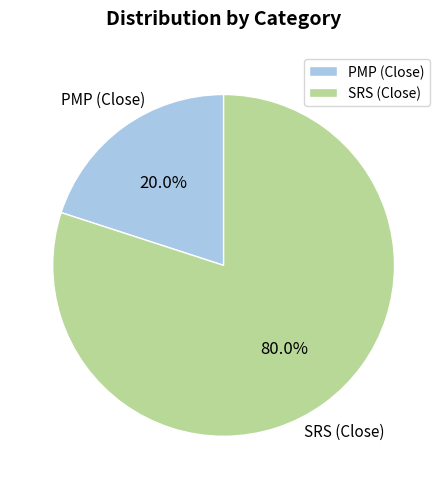

How many segments does this pie chart have?

2